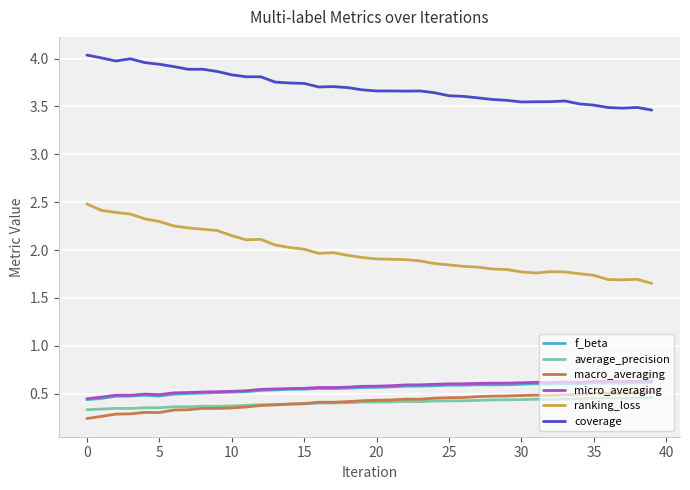

Which series has the widest spread of values?

ranking_loss